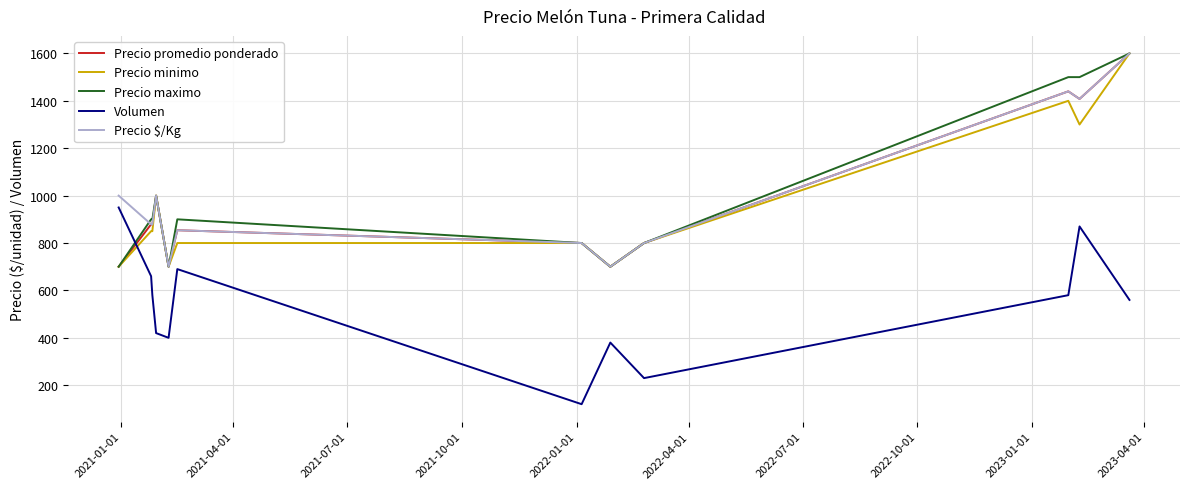

True or false: Volumen and Precio maximo cross at least once.

True